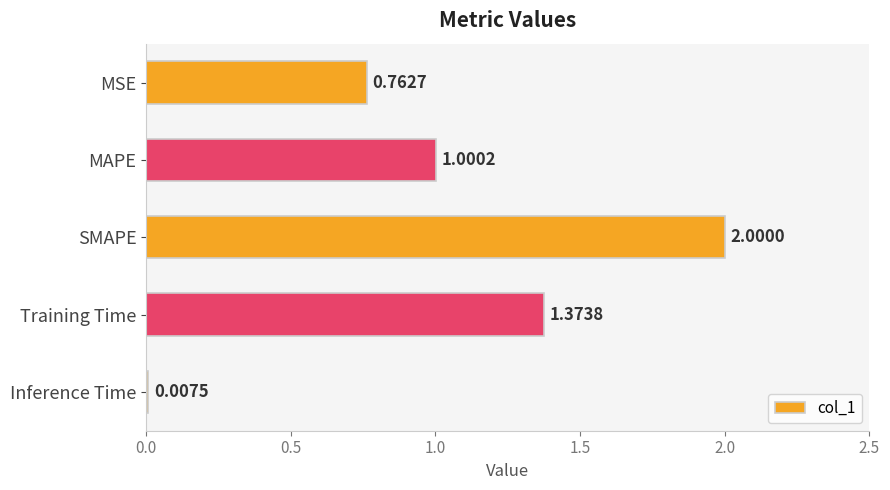

At which label is the value closest to 1?

MAPE